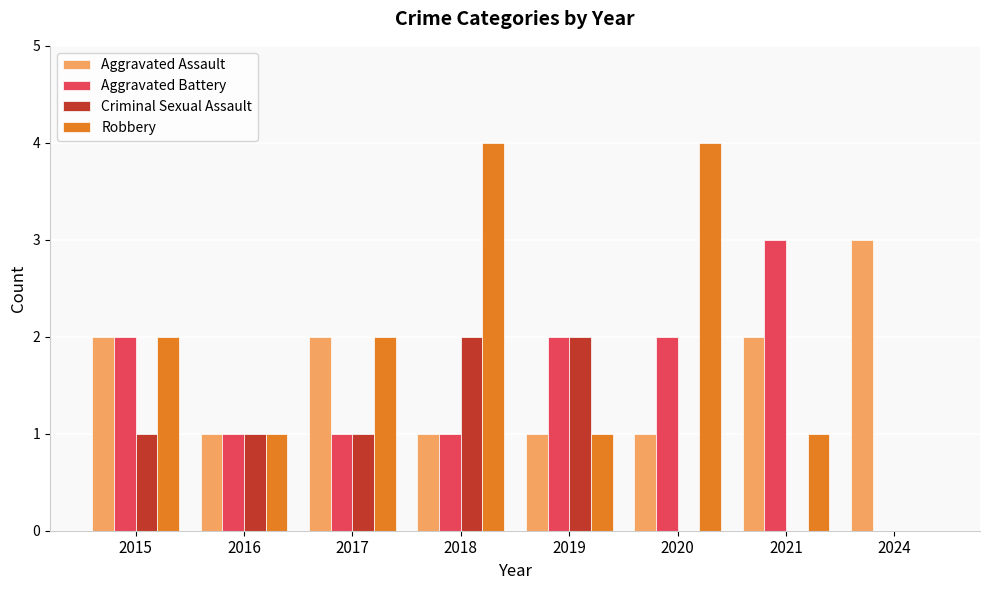

Reading left to right, what are all the values shown in this chart?

Aggravated Assault: 2015=2	2016=1	2017=2	2018=1	2019=1	2020=1	2021=2	2024=3
Aggravated Battery: 2015=2	2016=1	2017=1	2018=1	2019=2	2020=2	2021=3	2024=0
Criminal Sexual Assault: 2015=1	2016=1	2017=1	2018=2	2019=2	2020=0	2021=0	2024=0
Robbery: 2015=2	2016=1	2017=2	2018=4	2019=1	2020=4	2021=1	2024=0